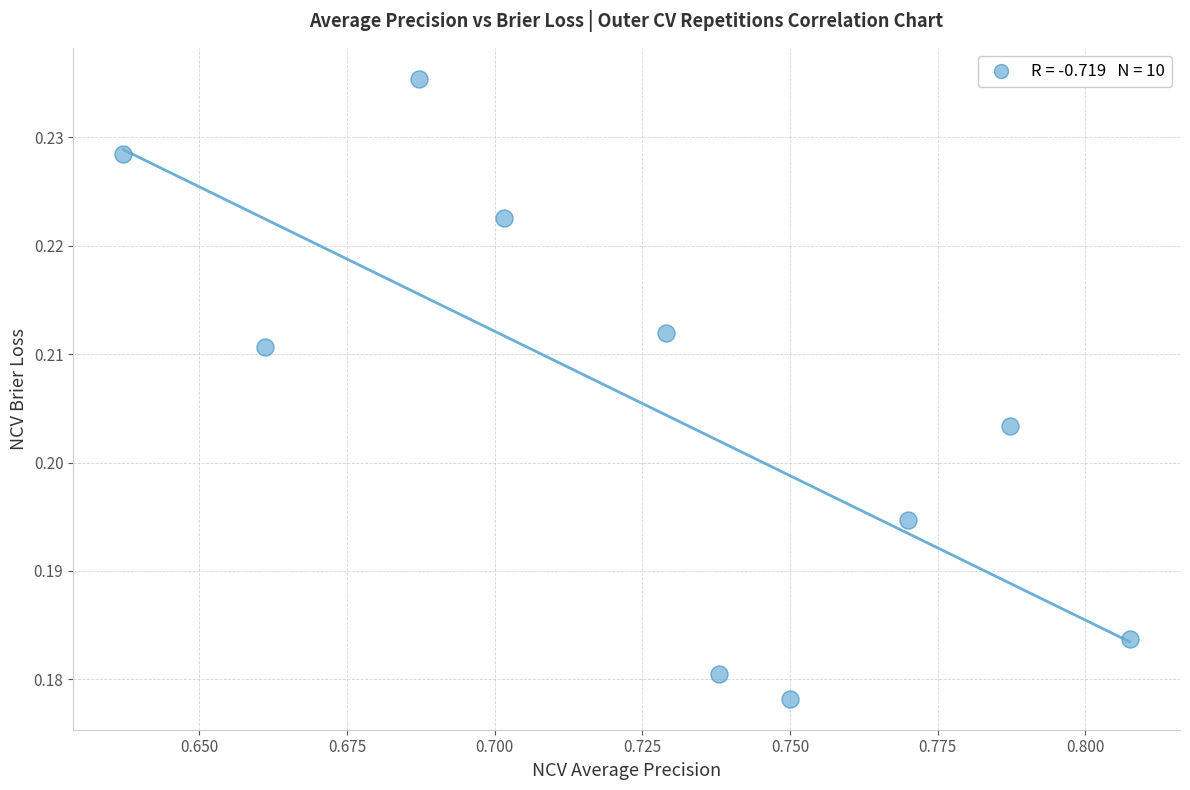

Count the number of points in this scatter plot.

10